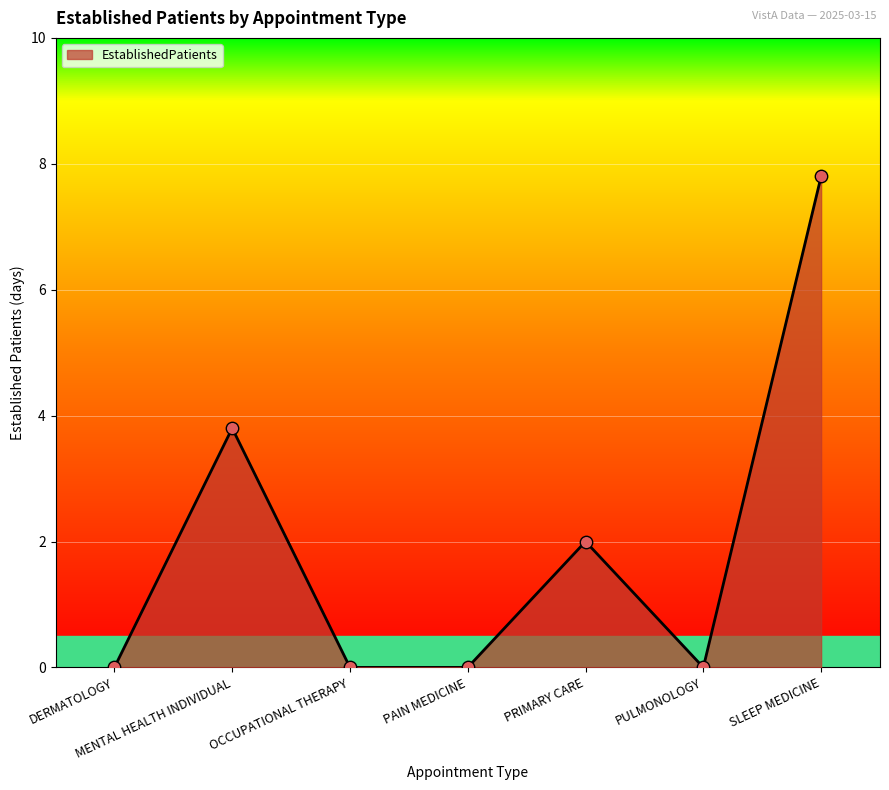

Which has a higher value, MENTAL HEALTH INDIVIDUAL or DERMATOLOGY?

MENTAL HEALTH INDIVIDUAL